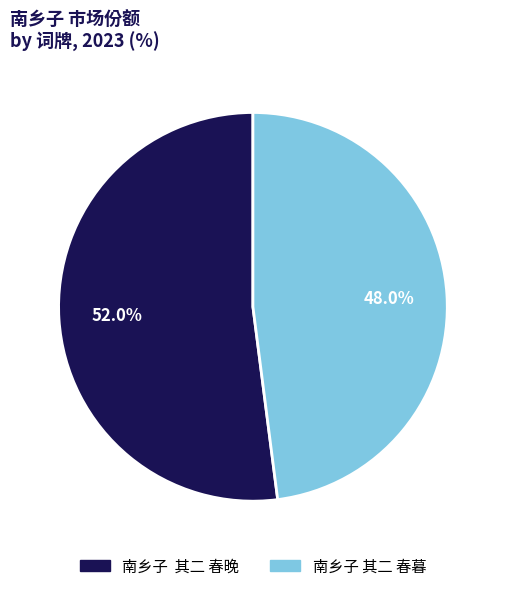

Which slice is the largest?

南乡子 其二 春晚